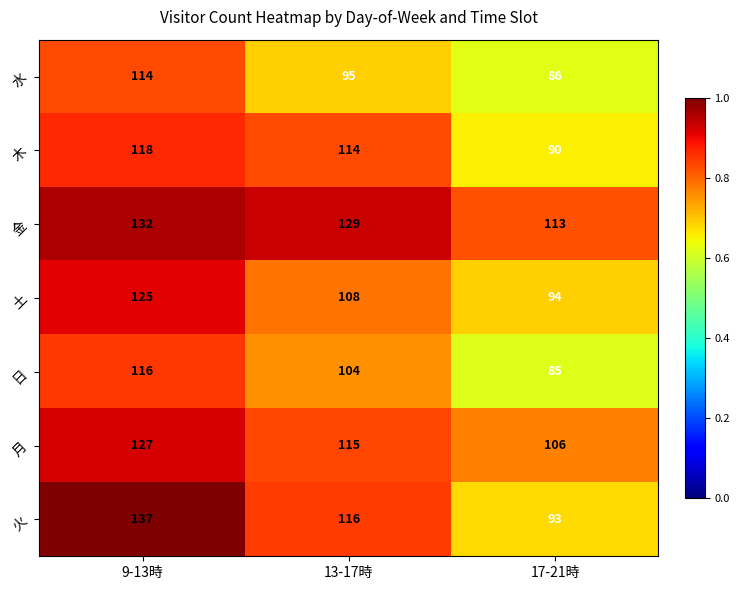

What is the difference between the 火 values at 9-13時 and 17-21時?

44